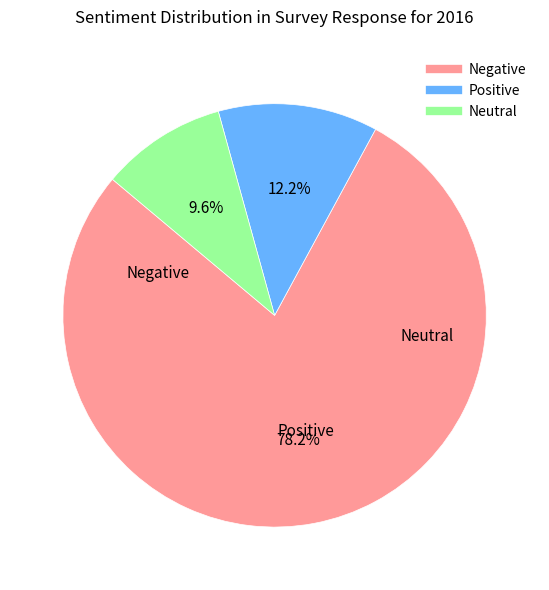

Does any single category account for the majority?

Yes